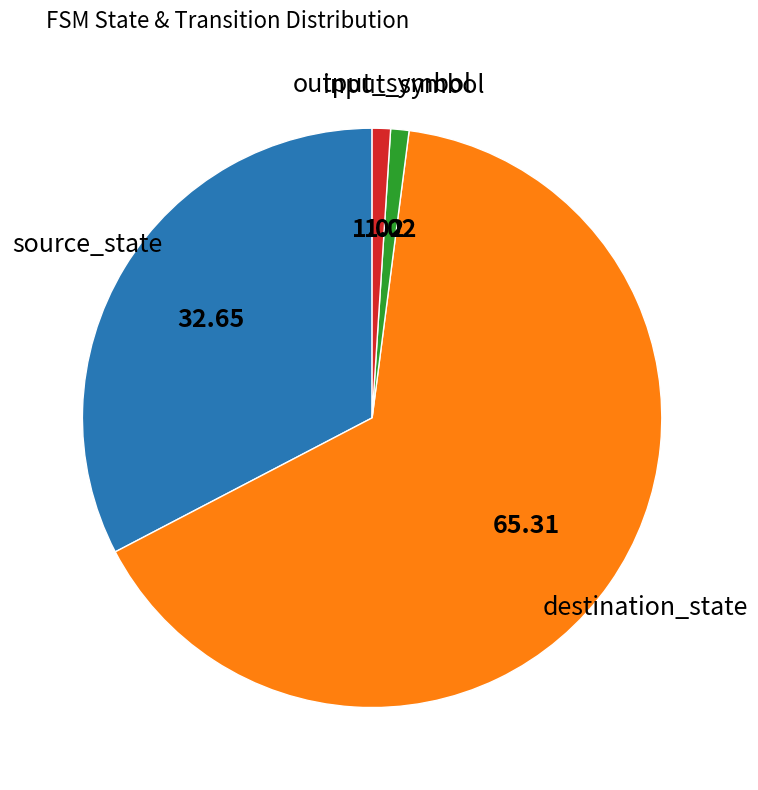

Is there any slice that represents more than half of the pie?

Yes